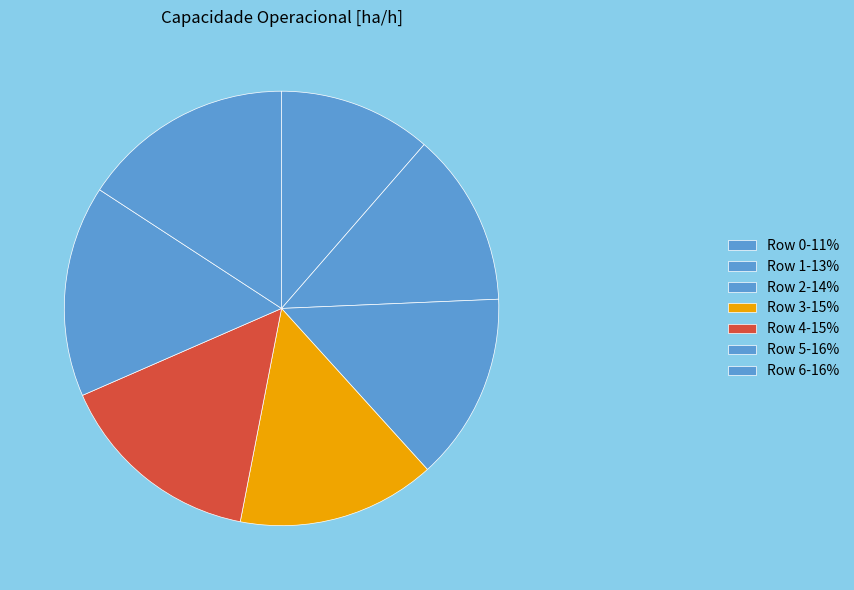

Which slice is the largest?

Row 6